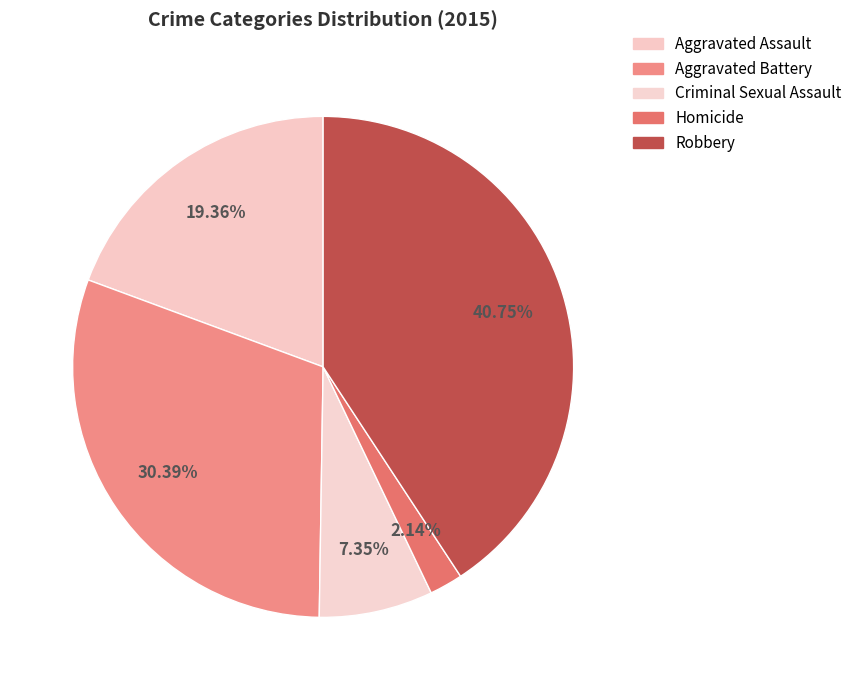

What is the change in value from Homicide to Robbery?

+8534